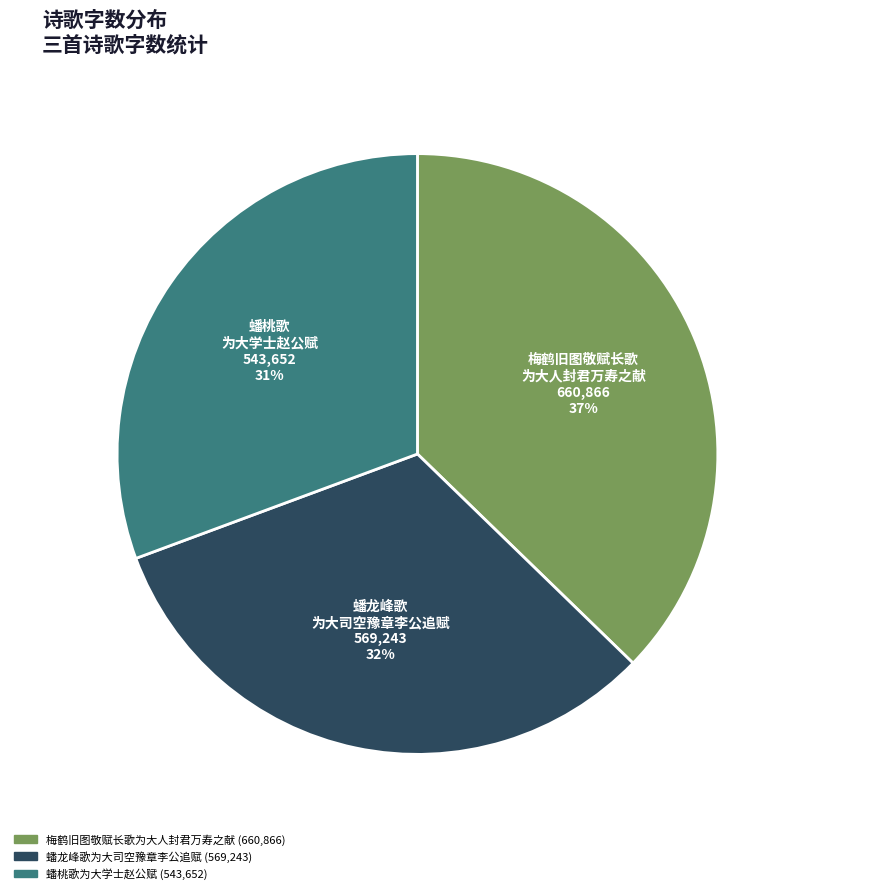

Rank the categories by value from lowest to highest.

蟠桃歌为大学士赵公赋, 蟠龙峰歌为大司空豫章李公追赋, 梅鹤旧图敬赋长歌为大人封君万寿之献